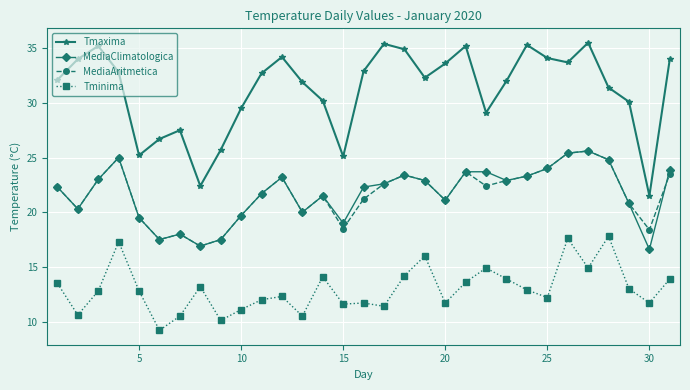

What is the value of the MediaClimatologica point at the 19th from the left?

22.9